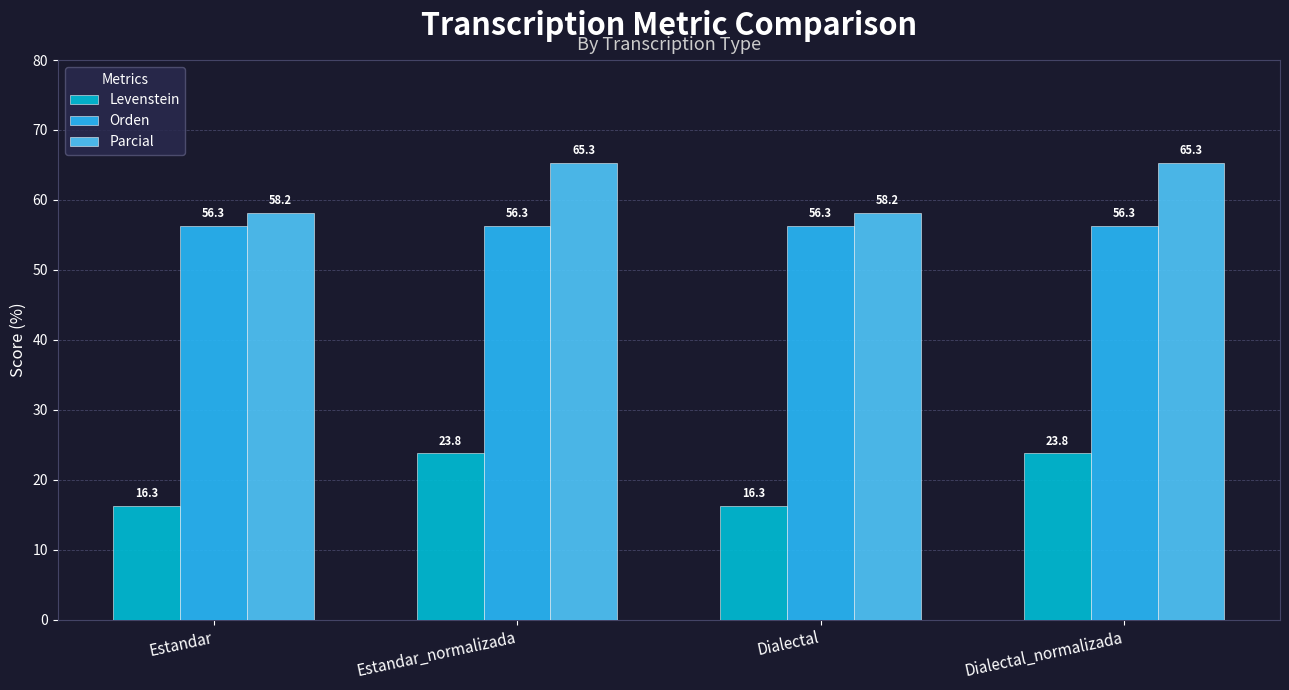

Which series has the largest total across all categories?

Parcial